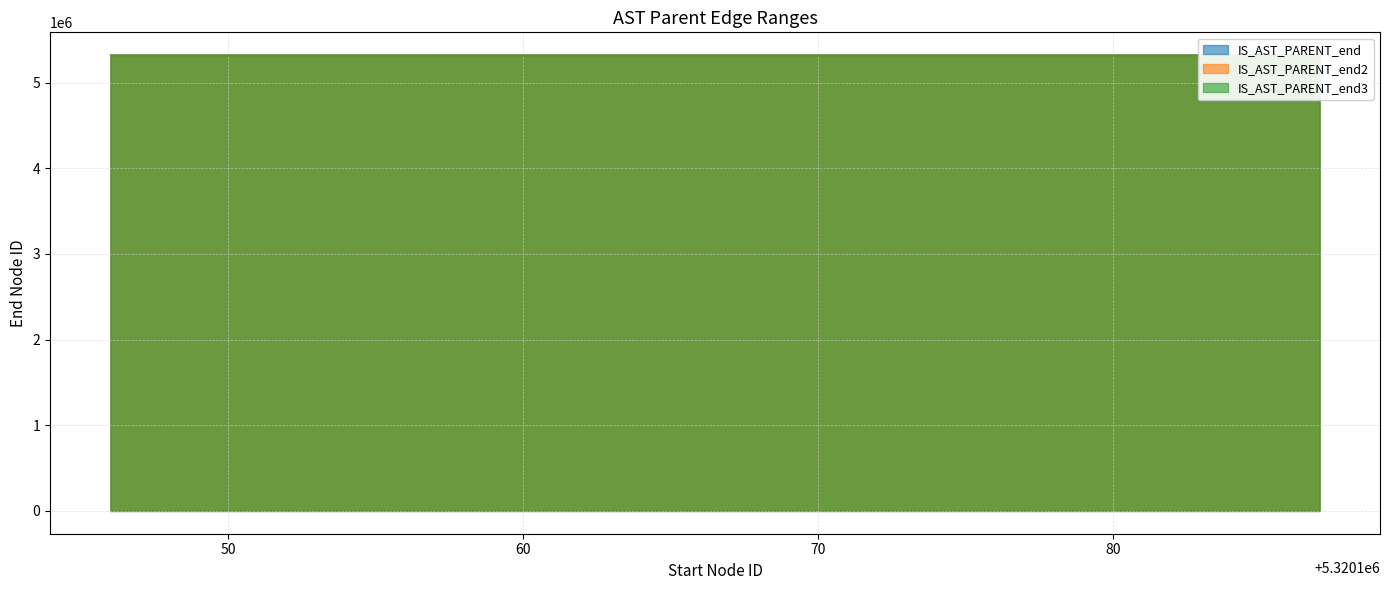

The value of IS_AST_PARENT_end at 5320176 is 8492241. True or false?

False